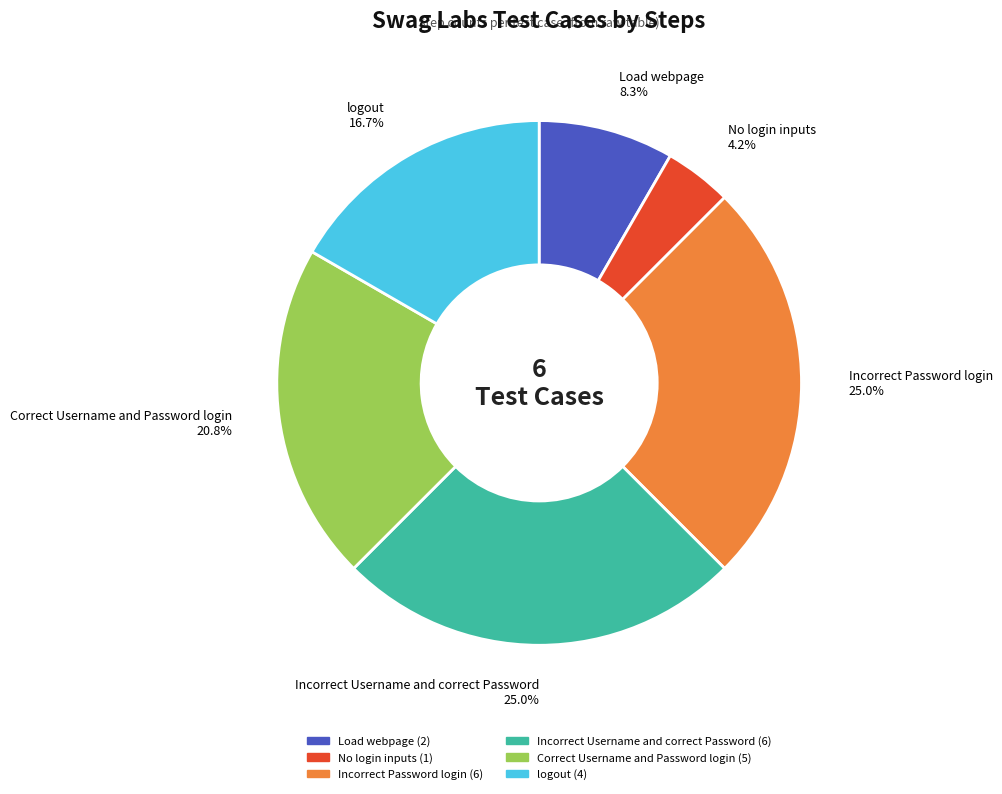

The Load webpage slice represents 17% of the pie. True or false?

False